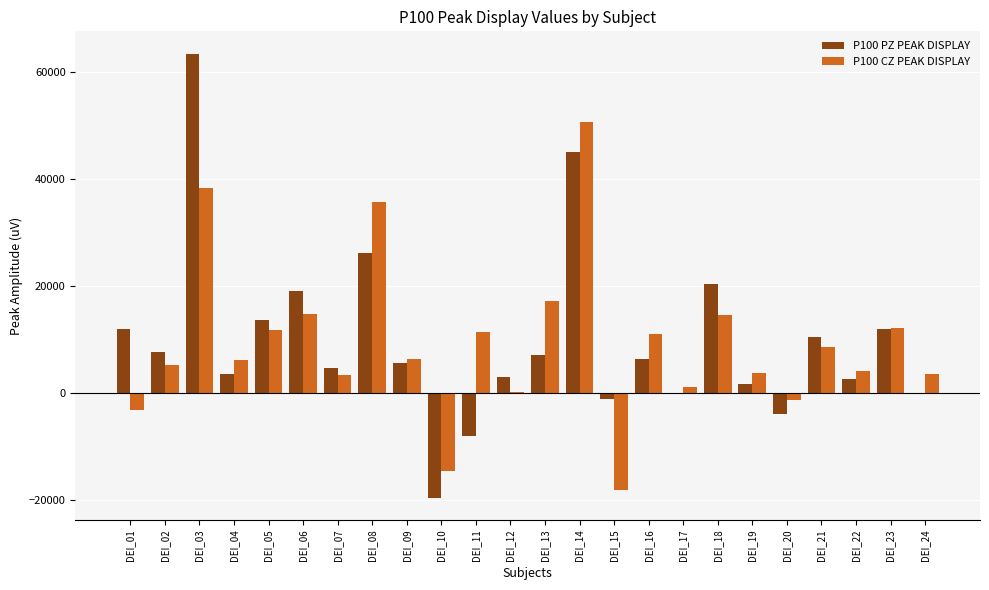

What is the total value across all series at DEI_02?

12668.3